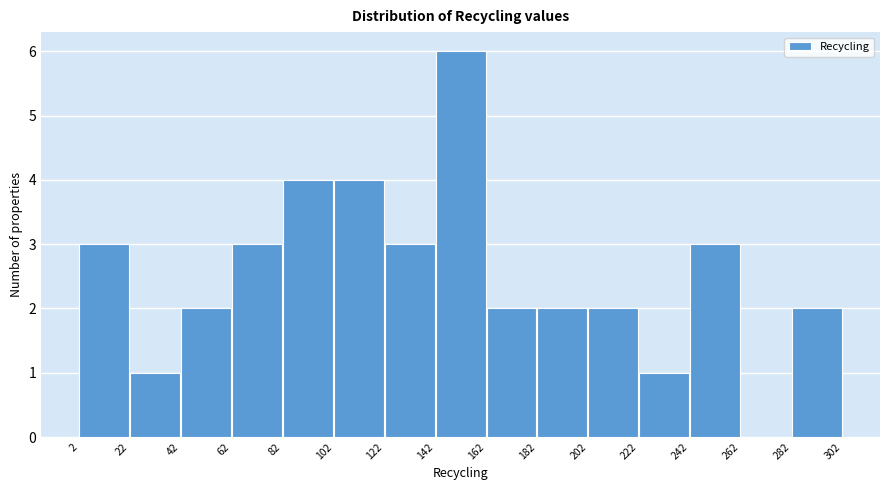

Which range on the x-axis has the tallest bar?

142 to 162